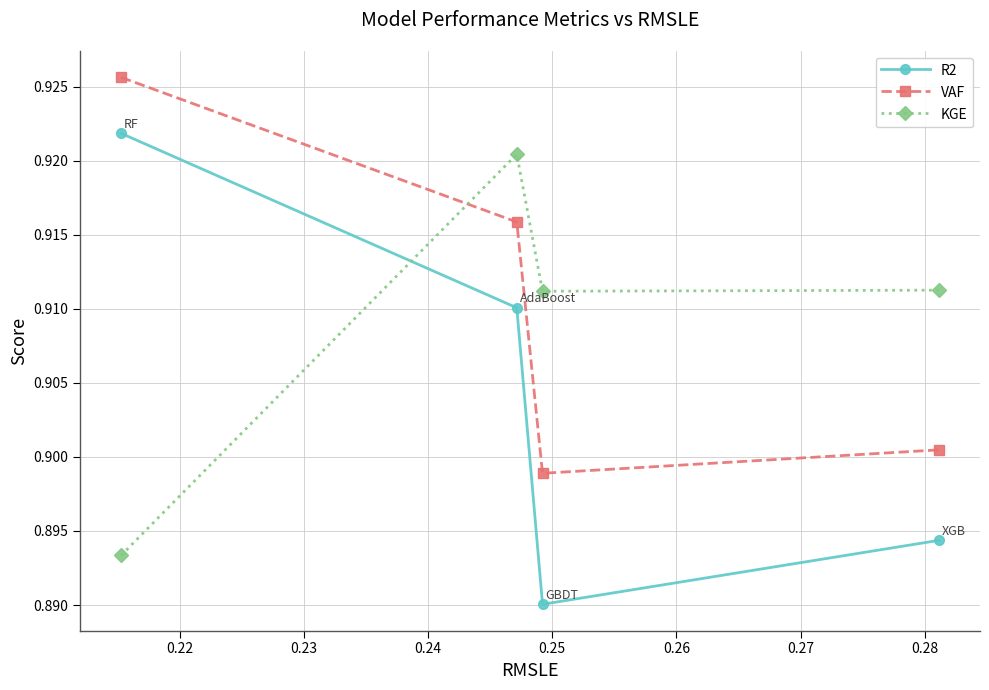

True or false: R2 and KGE cross at least once.

True